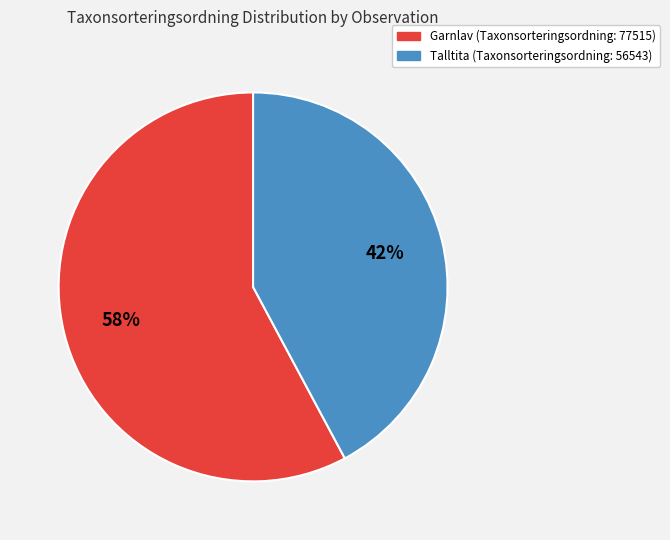

Count the number of slices in the pie.

2